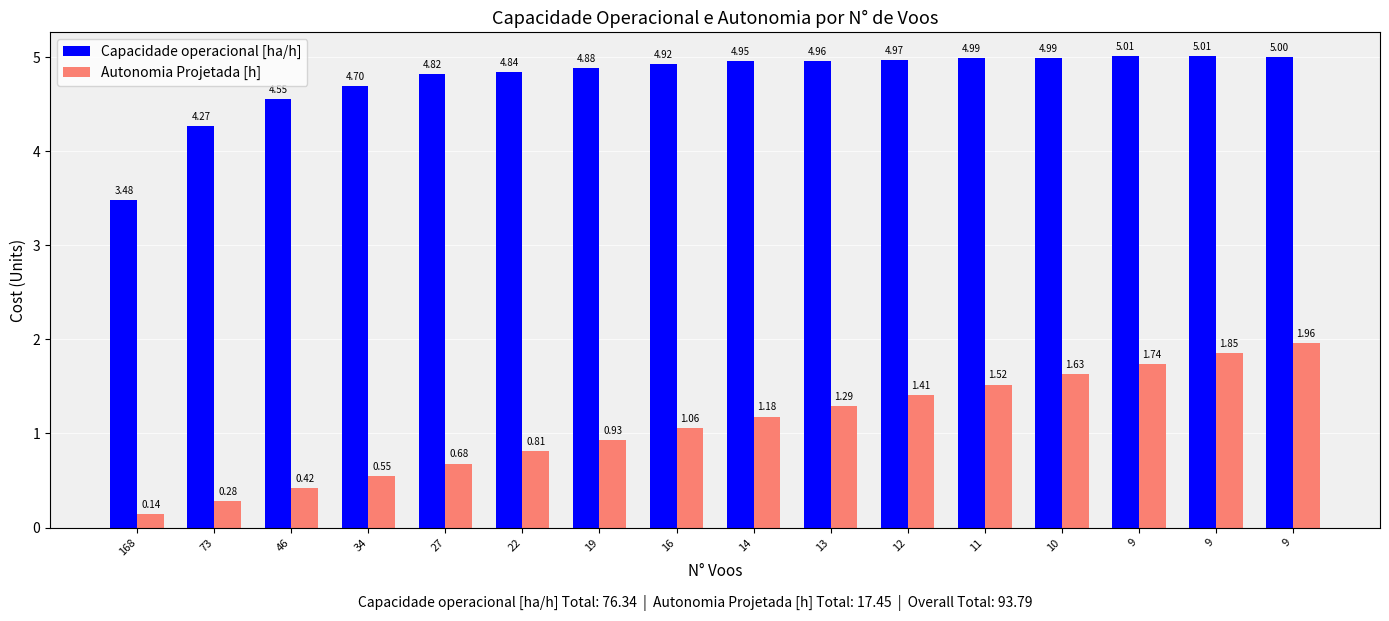

Reading left to right, what are all the values shown in this chart?

Capacidade operacional [ha/h]: 168=3.5	73=4.3	46=4.6	34=4.7	27=4.8	22=4.8	19=4.9	16=4.9	14=5.0	13=5.0	12=5.0	11=5.0	10=5.0	9=5.0	9=5.0	9=5.0
Autonomia Projetada [h]: 168=0.1	73=0.3	46=0.4	34=0.6	27=0.7	22=0.8	19=0.9	16=1.1	14=1.2	13=1.3	12=1.4	11=1.5	10=1.6	9=1.7	9=1.9	9=2.0